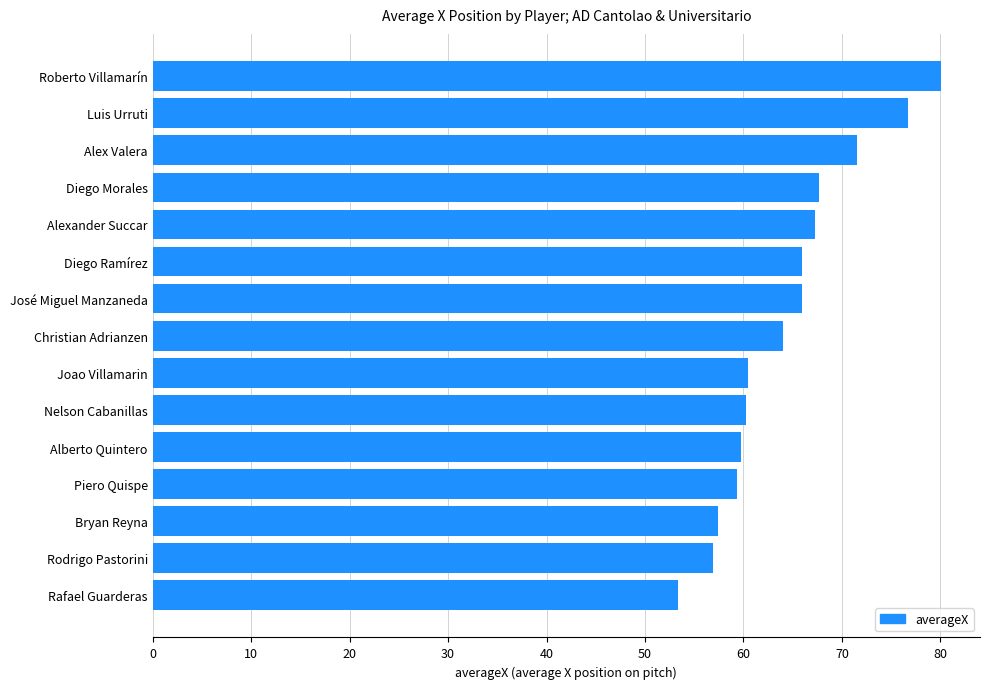

What is the difference between the maximum and minimum values?

26.7